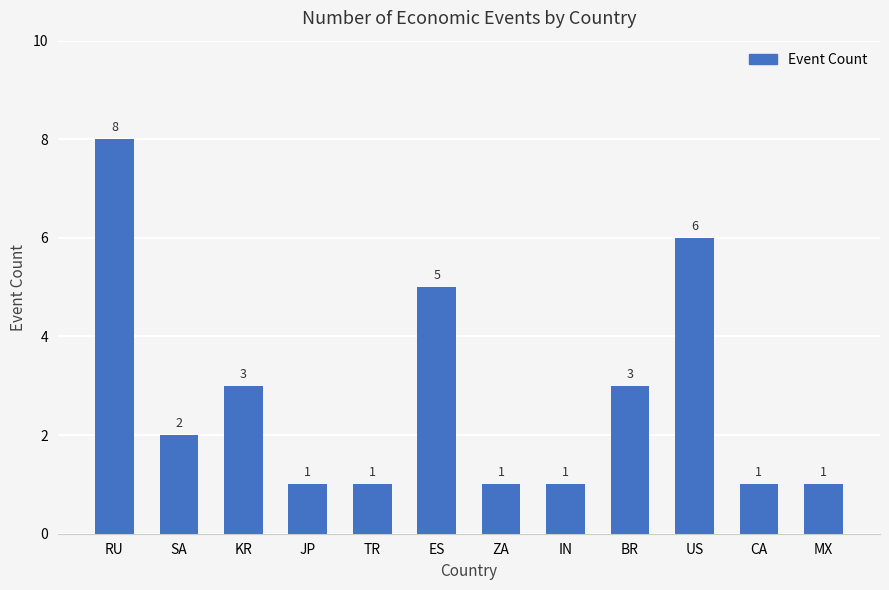

How many data points does each series have?

12